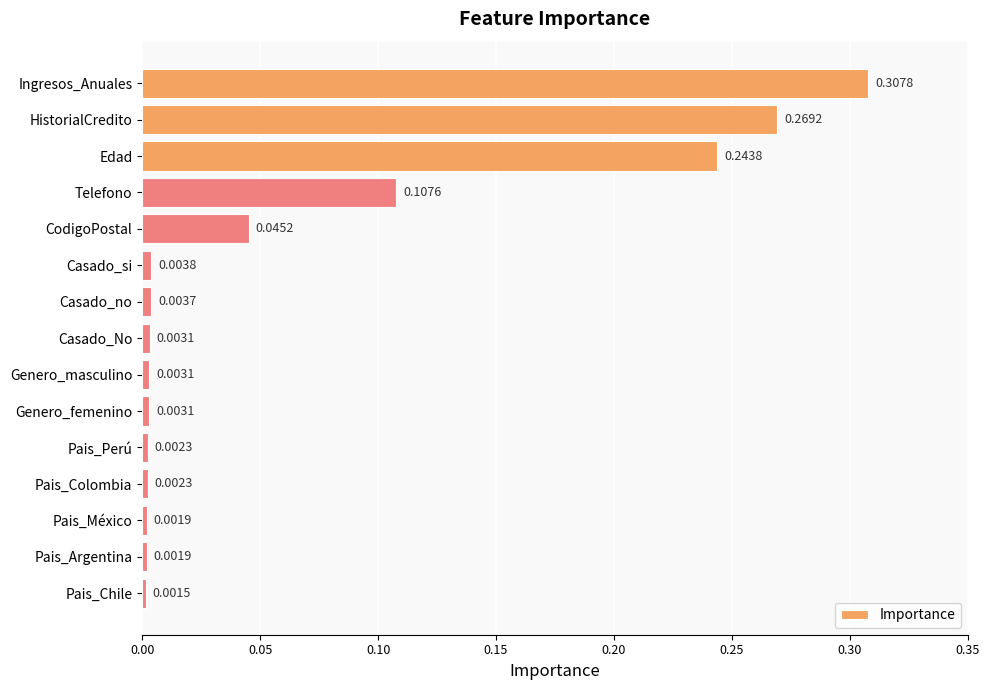

How many data points does each series have?

15